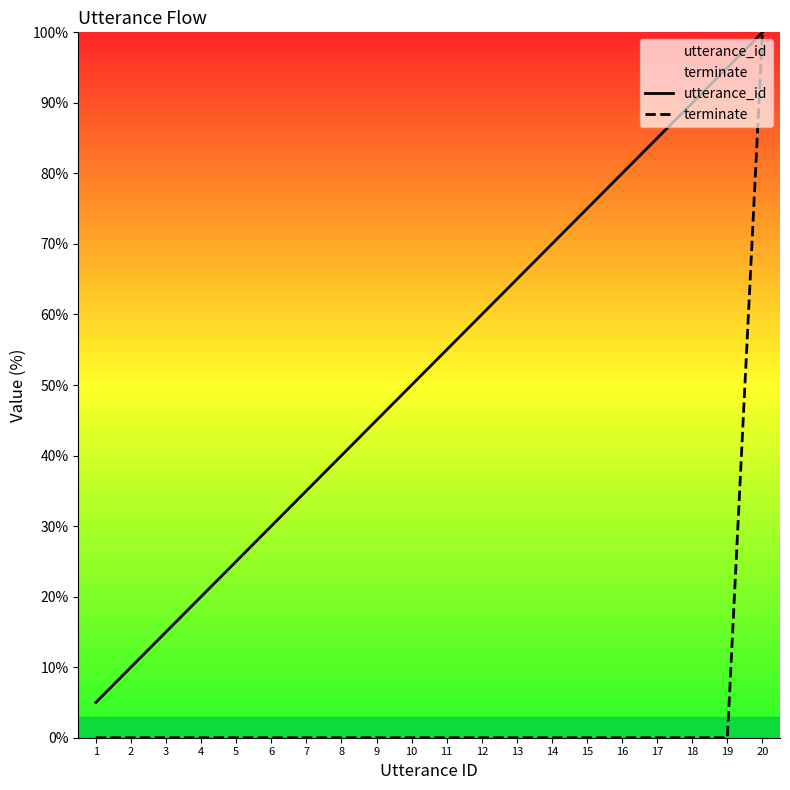

Does the chart display data point markers on the line(s)?

No